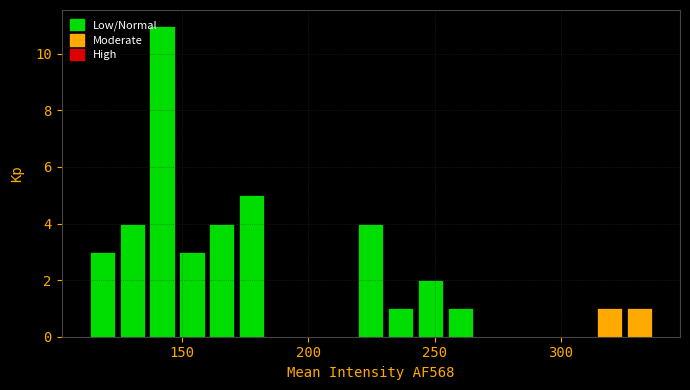

Read against the x-axis, roughly where is the centre of the tallest bar?

140